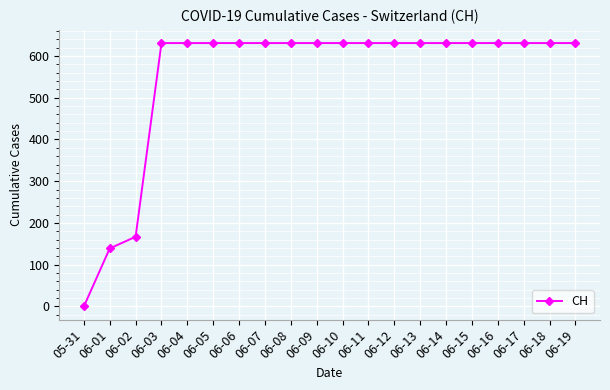

At which category does the chart reach its minimum across all series?

05-31